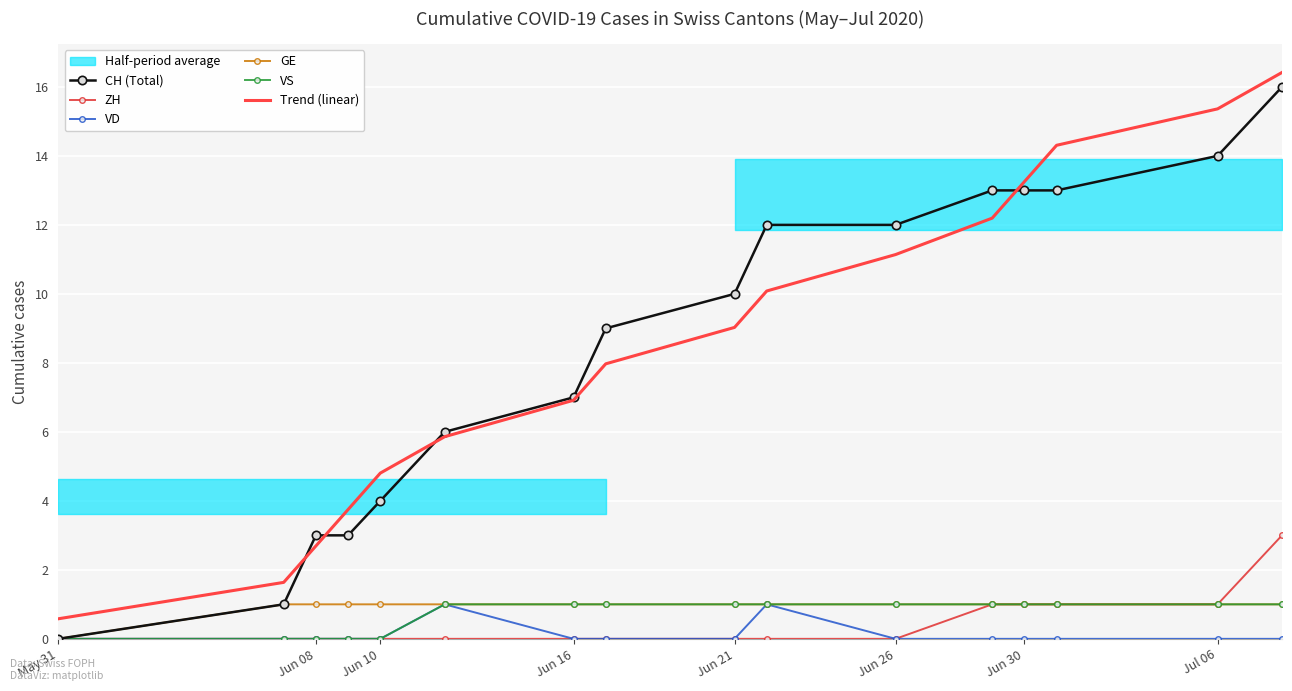

Which category has the lowest value across all series?

May 31